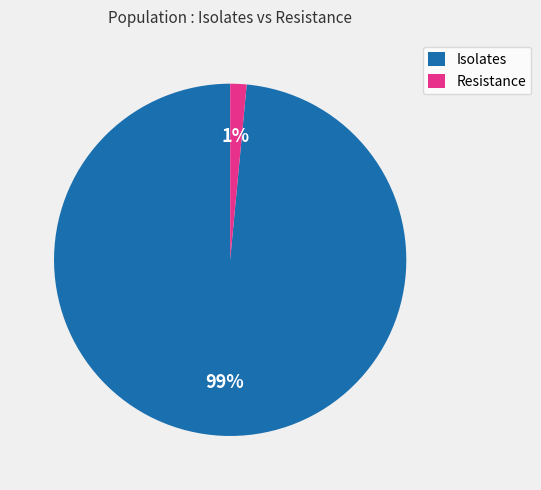

Which category has the biggest portion of the pie?

Isolates